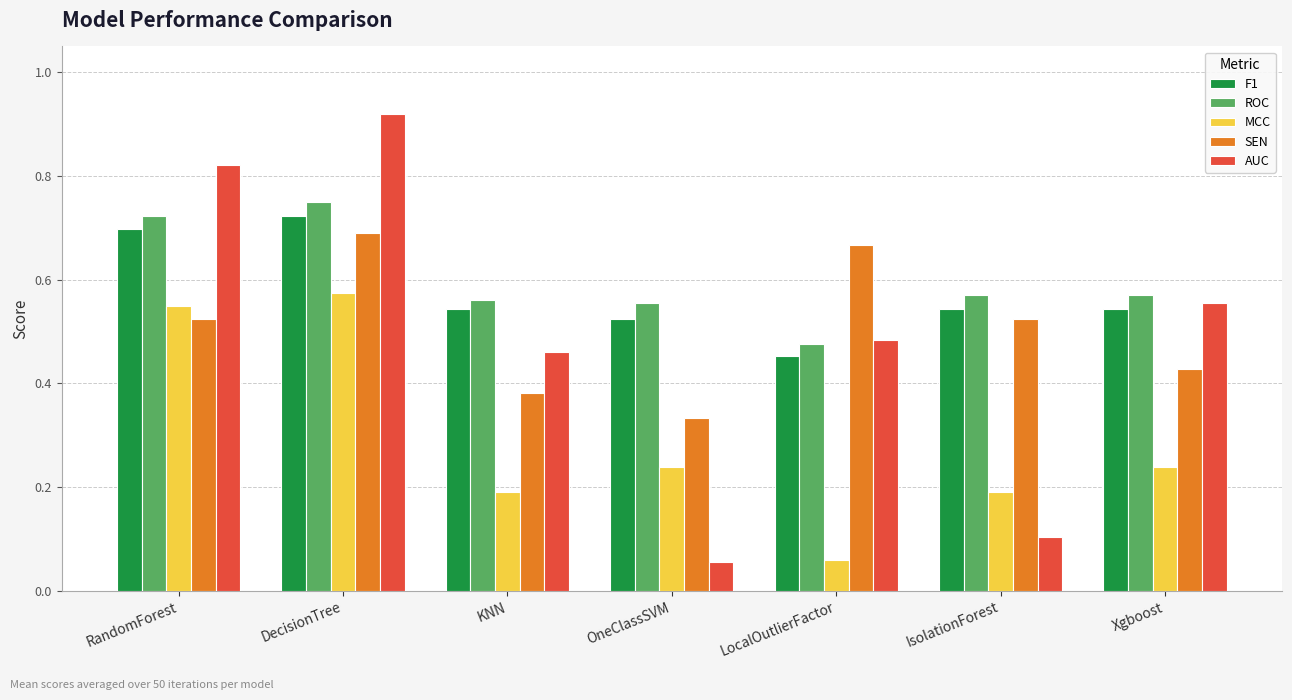

What is the label of the 5th bar from the right?

KNN